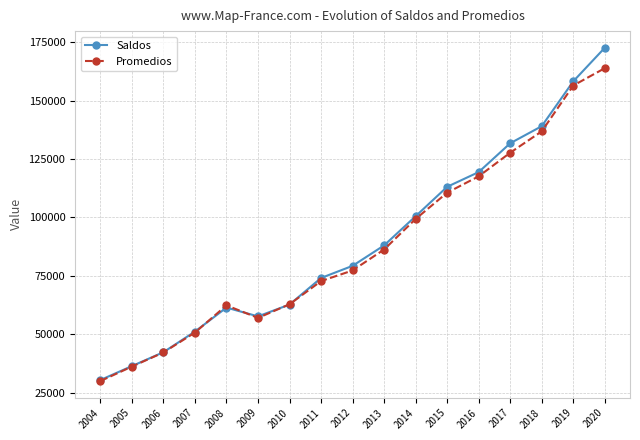

What is the difference between the Promedios values at 2016 and 2014?

18231